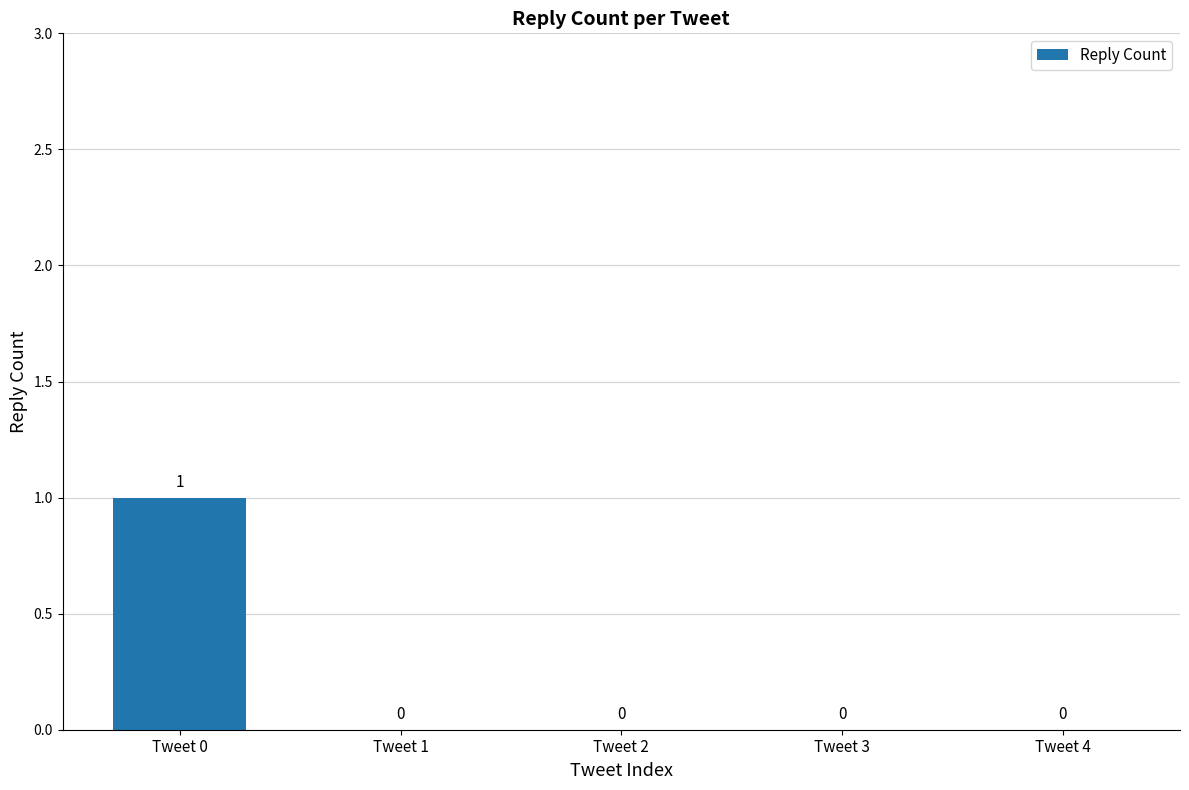

Which label corresponds to the largest value in the chart?

Tweet 0